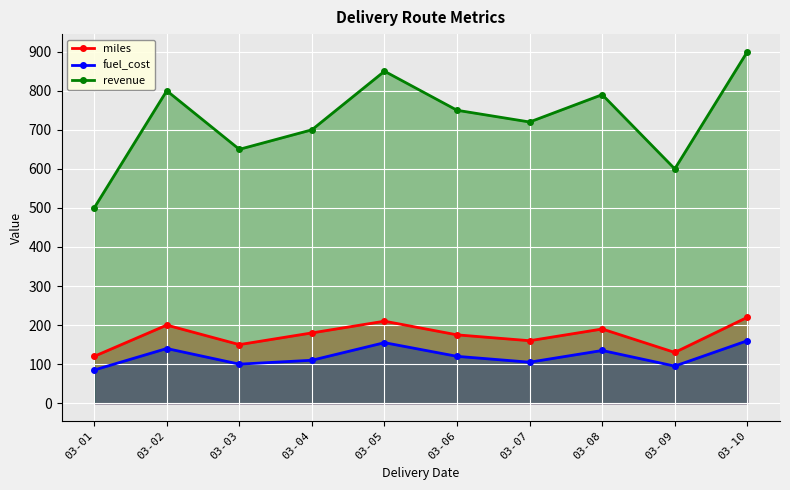

True or false: miles and fuel_cost cross at least once.

False